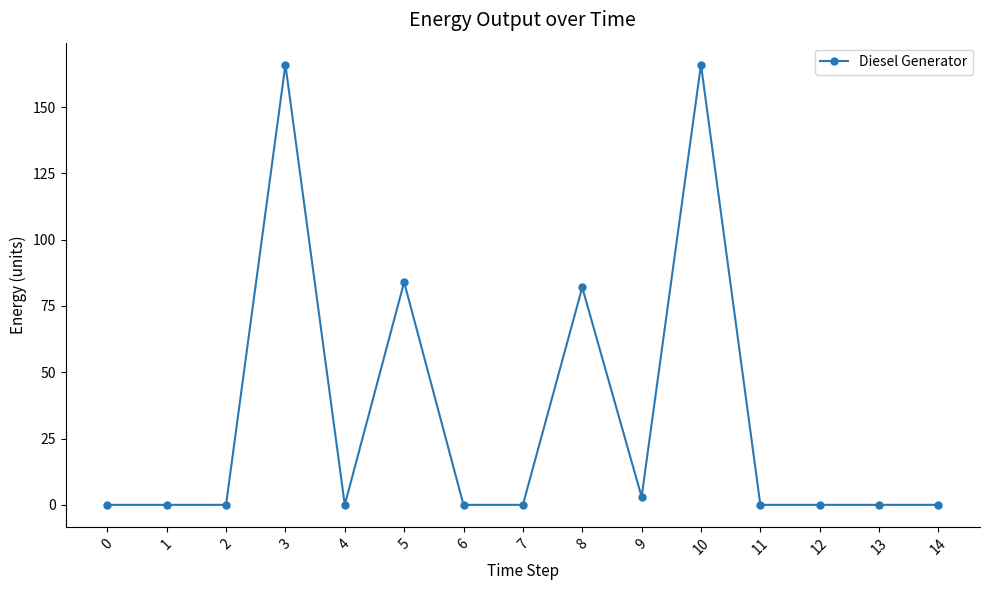

Which has a higher value, 8 or 6?

8